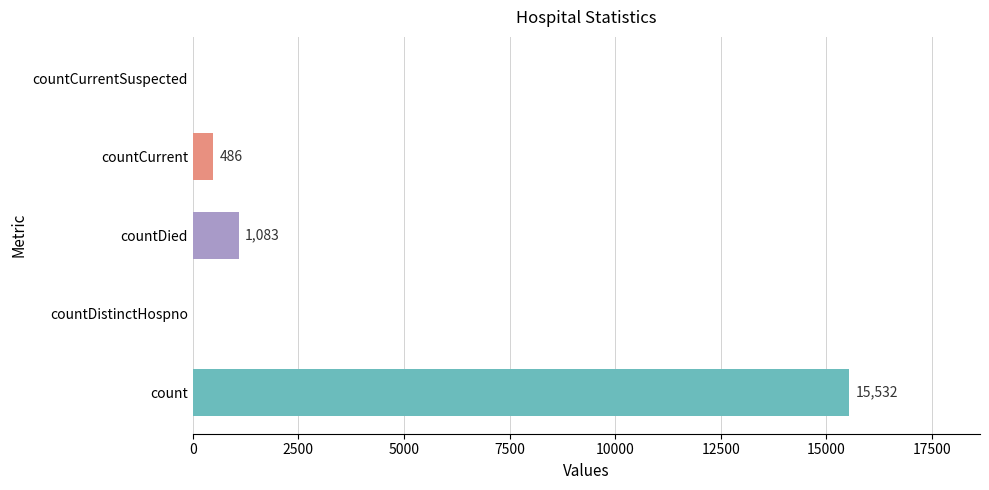

What is the sum of the values at countCurrent and count?

16018